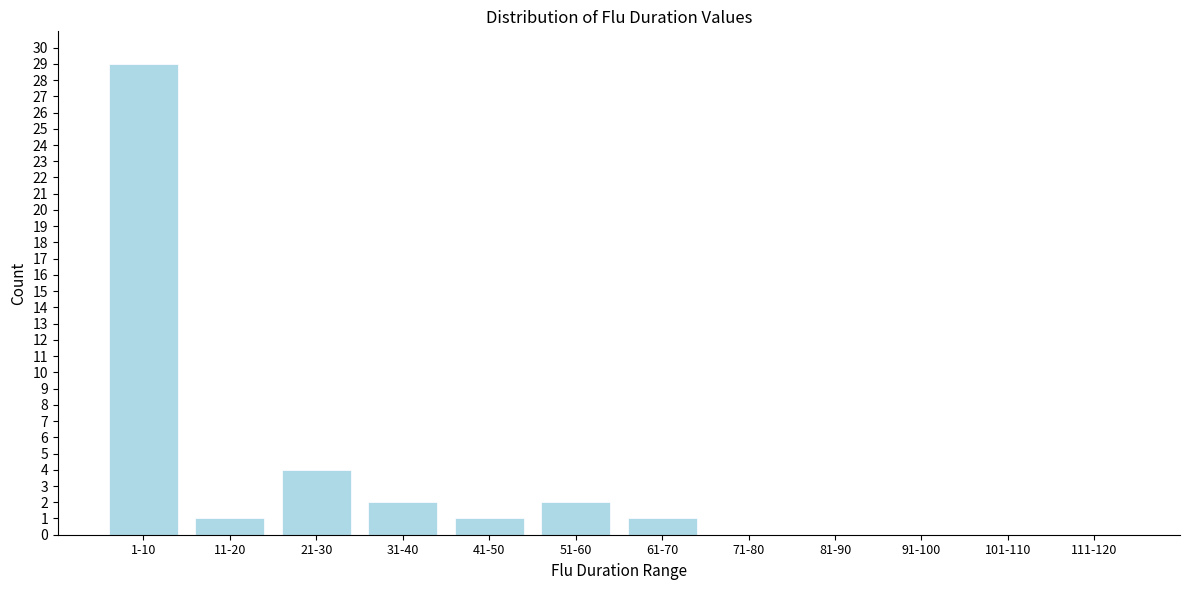

Reading left to right, what are all the values shown in this chart?

1-10=29	11-20=1	21-30=4	31-40=2	41-50=1	51-60=2	61-70=1	71-80=0	81-90=0	91-100=0	101-110=0	111-120=0